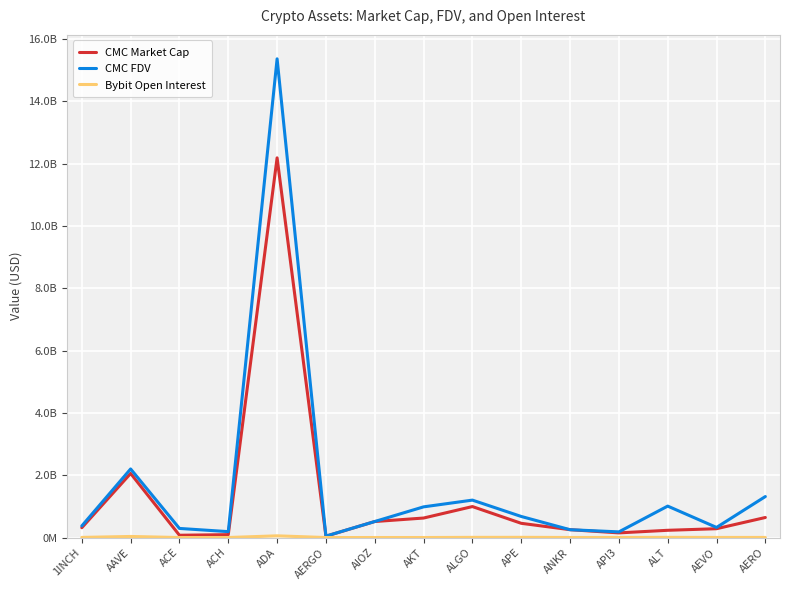

Does the chart display data point markers on the line(s)?

No